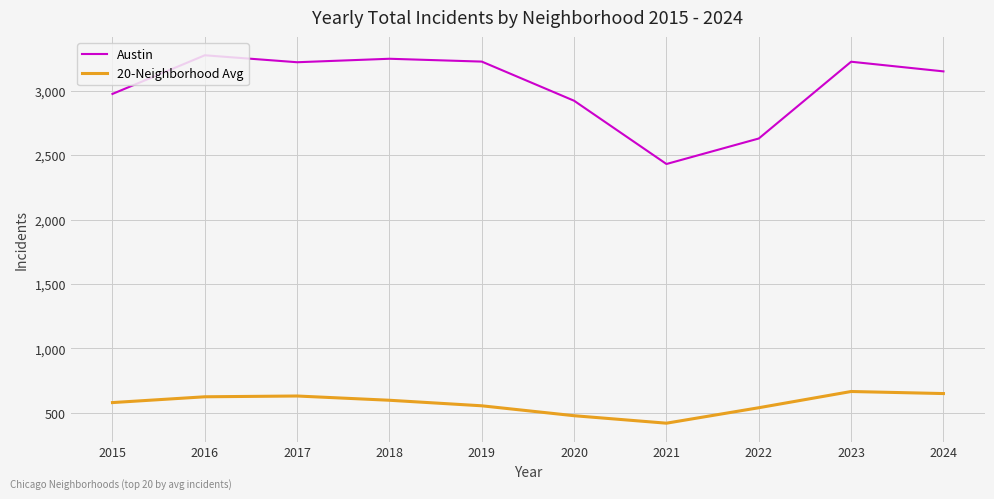

What is the maximum value for Austin?

3275